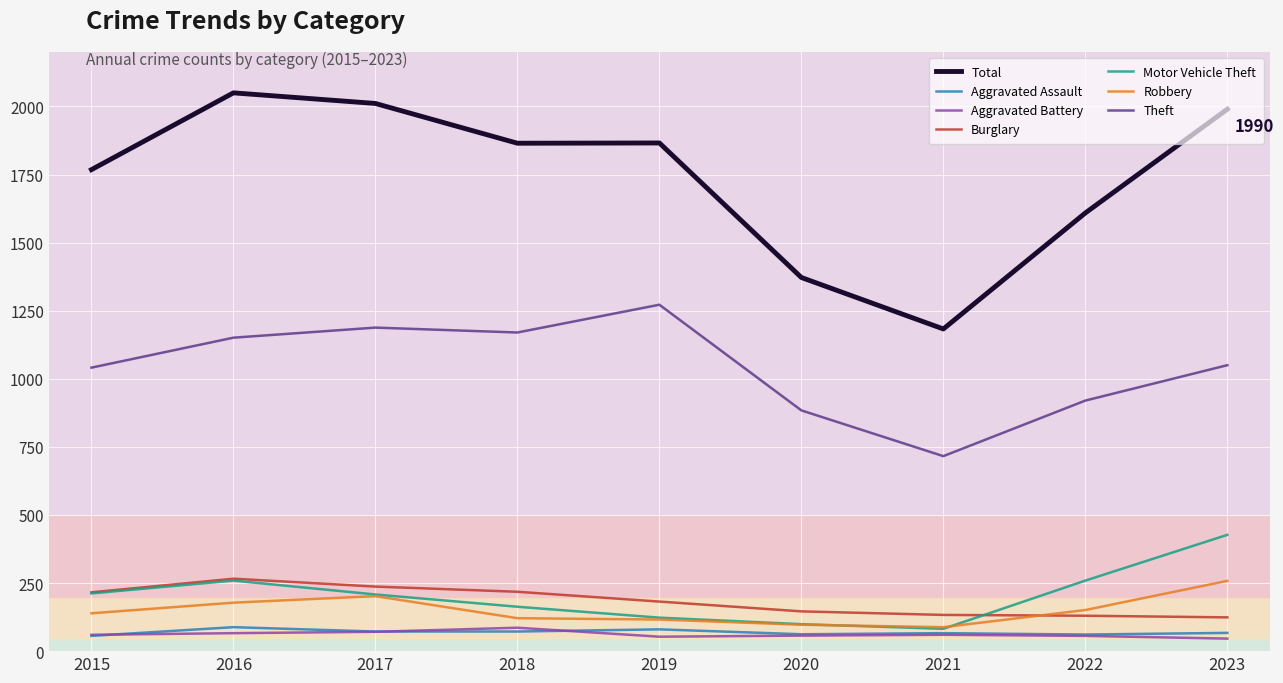

What is the difference between the highest and lowest values at 2021?

1123